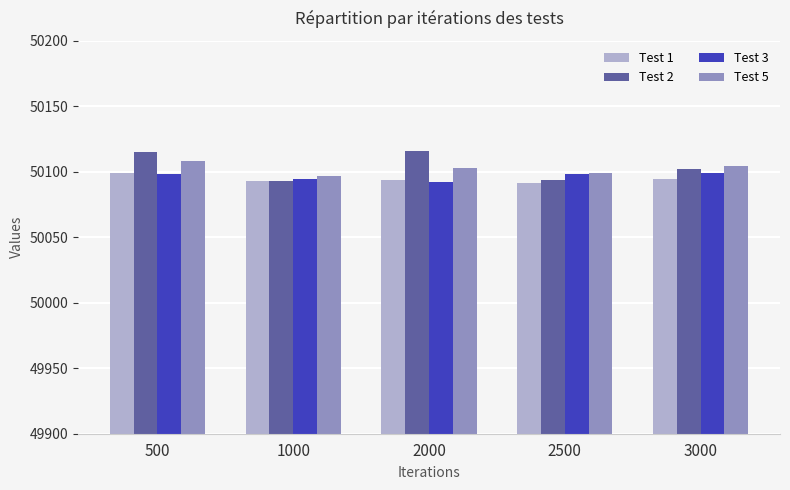

At how many categories does at least one series exceed 50109?

2